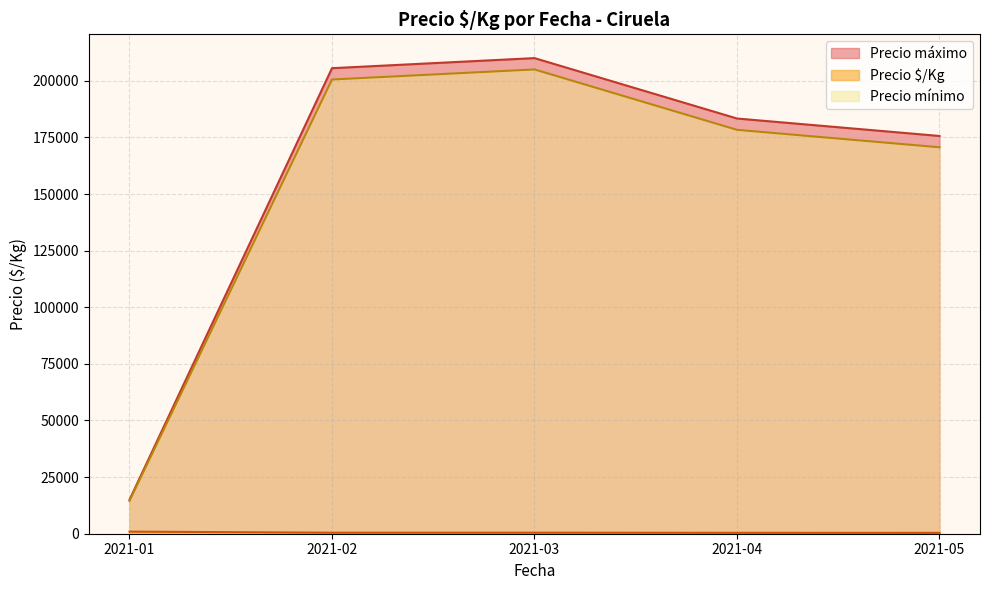

Which label corresponds to the smallest value in the chart?

2021-05